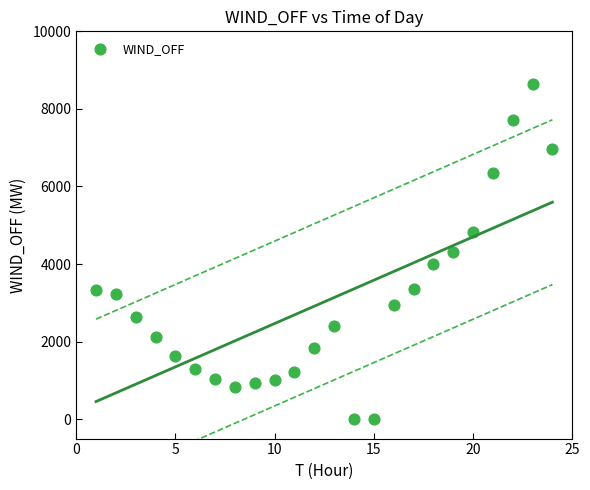

What is the range of Y values (max minus min)?

8640.4